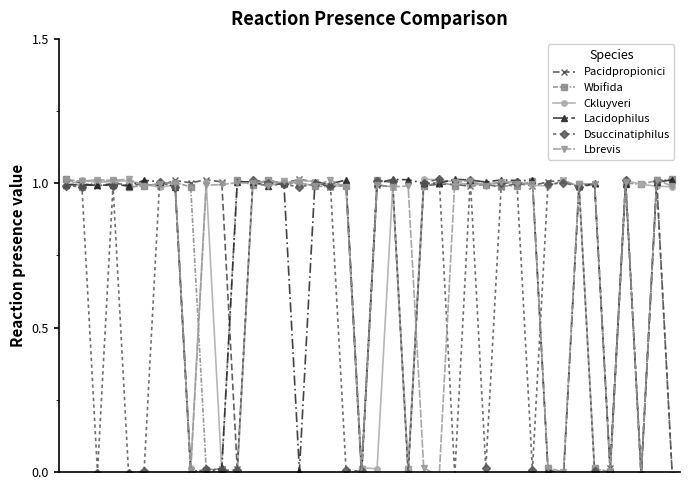

What are all the series names shown in the legend?

Pacidpropionici, Wbifida, Ckluyveri, Lacidophilus, Dsuccinatiphilus, Lbrevis